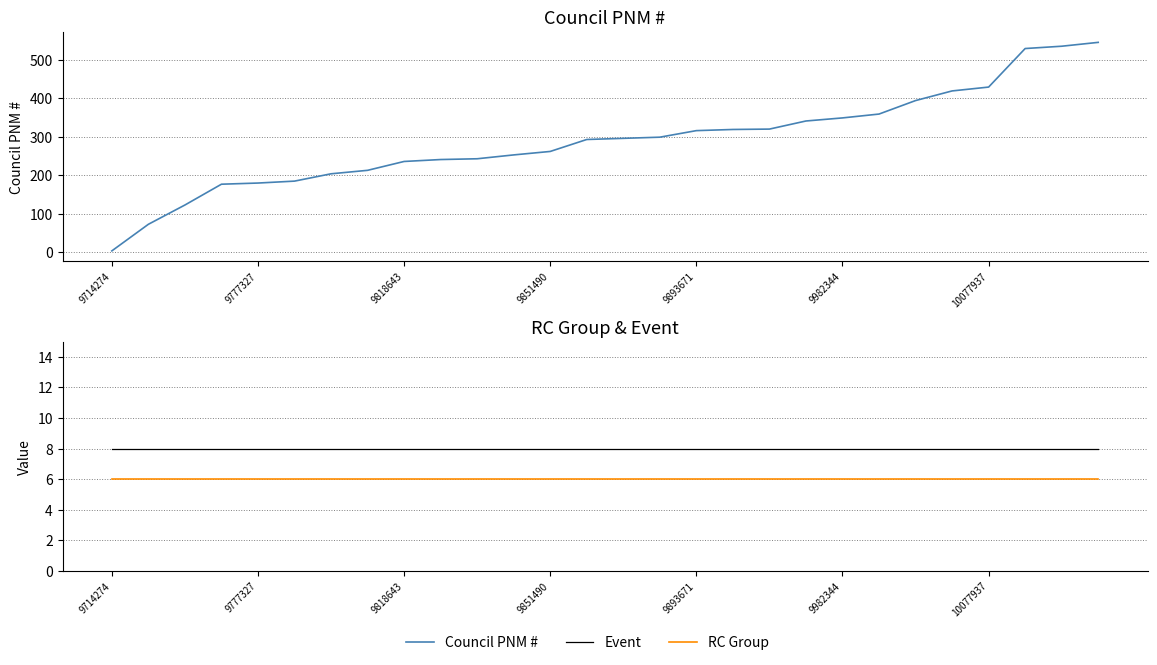

Is it true that Event equals 8 at 9777327?

True